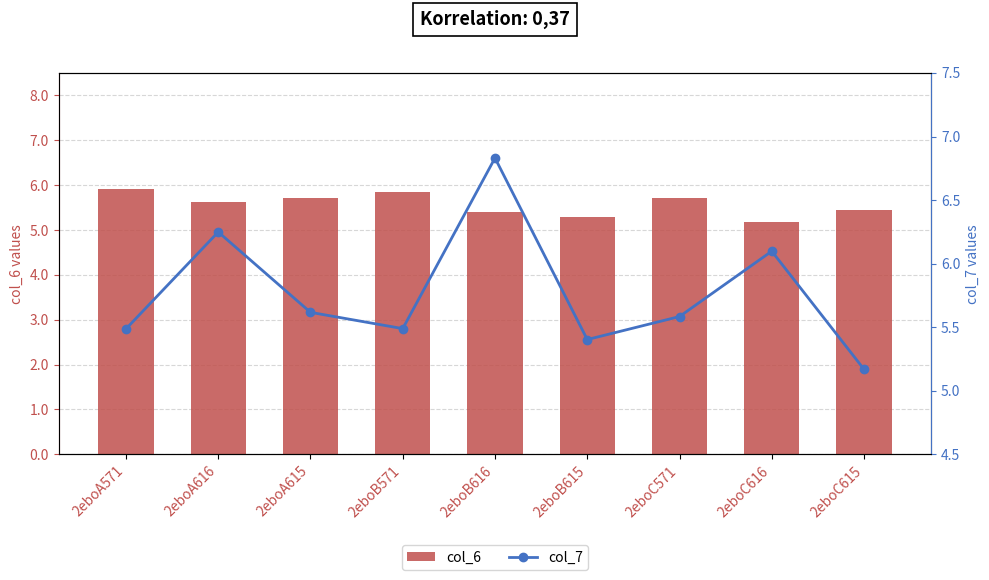

Reading left to right, list all the values displayed in this chart.

col_6: 5.9	5.6	5.7	5.8	5.4	5.3	5.7	5.2	5.4
col_7: 5.5	6.2	5.6	5.5	6.8	5.4	5.6	6.1	5.2